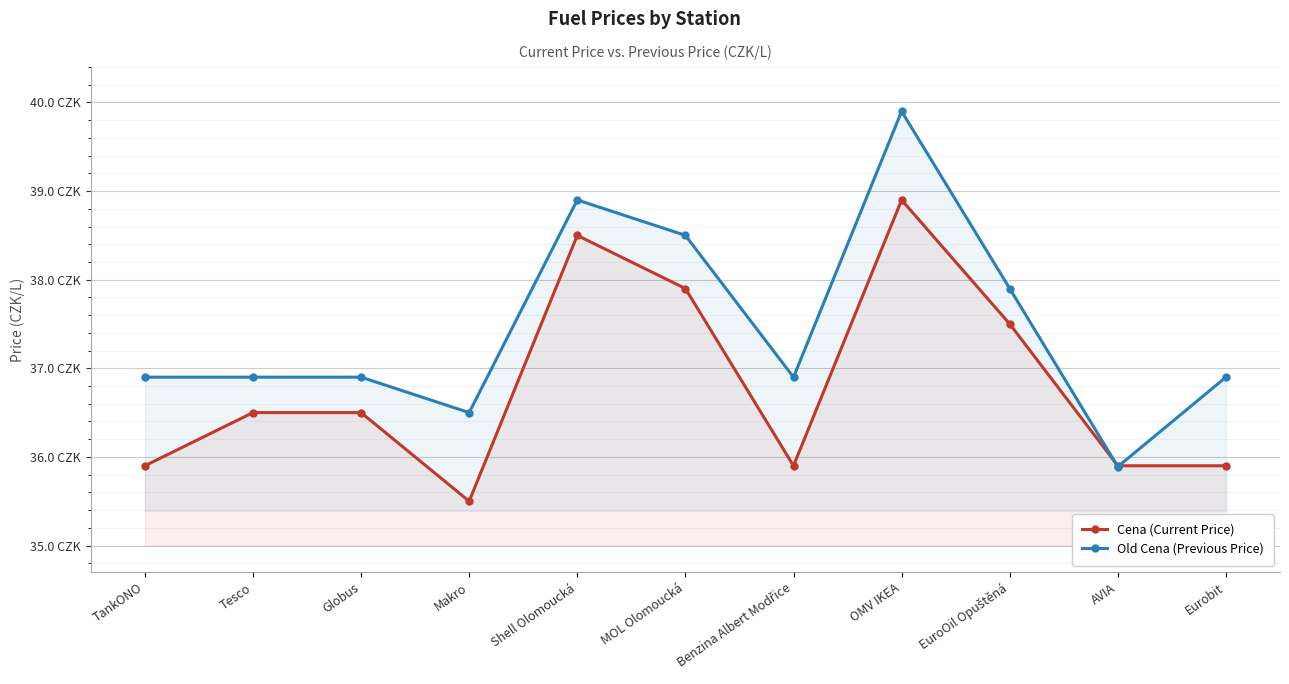

What is the value of the Old Cena (Previous Price) point at the 7th from the left?

36.9